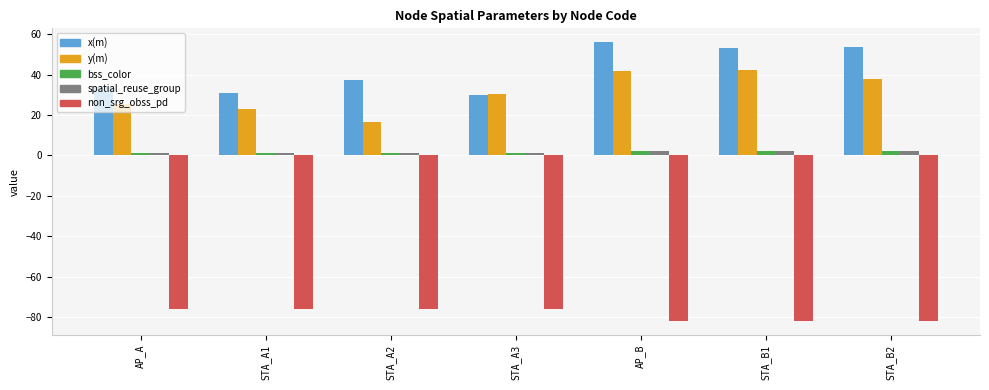

What is the maximum value shown in the chart?

55.9